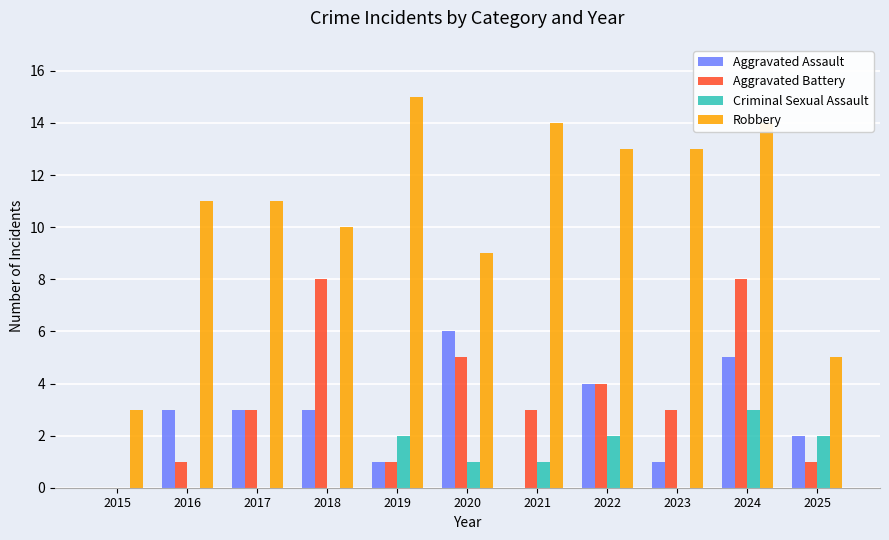

Which label corresponds to the largest value in the chart?

2019